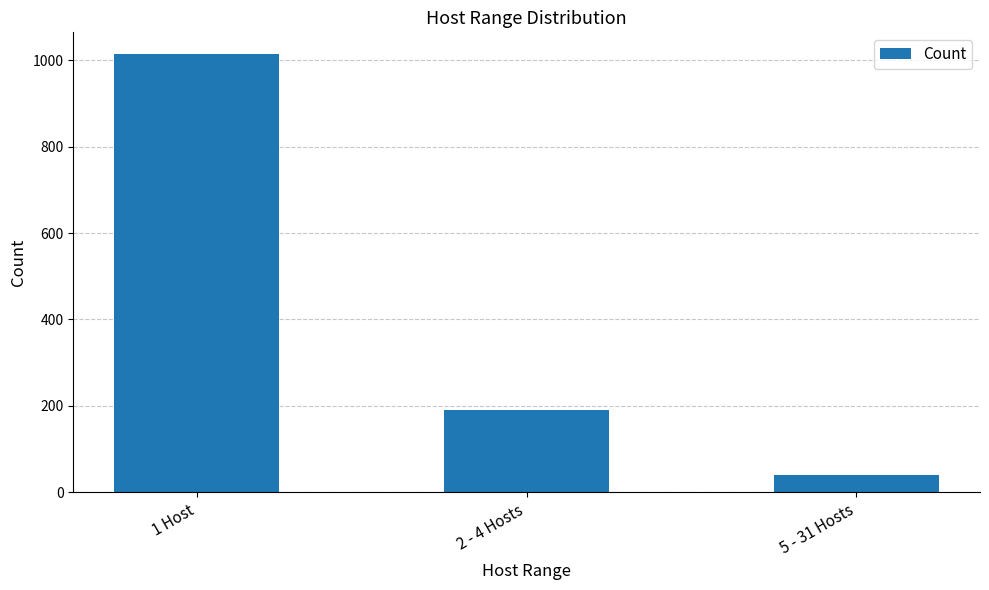

Rank the categories by value from highest to lowest.

1 Host, 2 - 4 Hosts, 5 - 31 Hosts